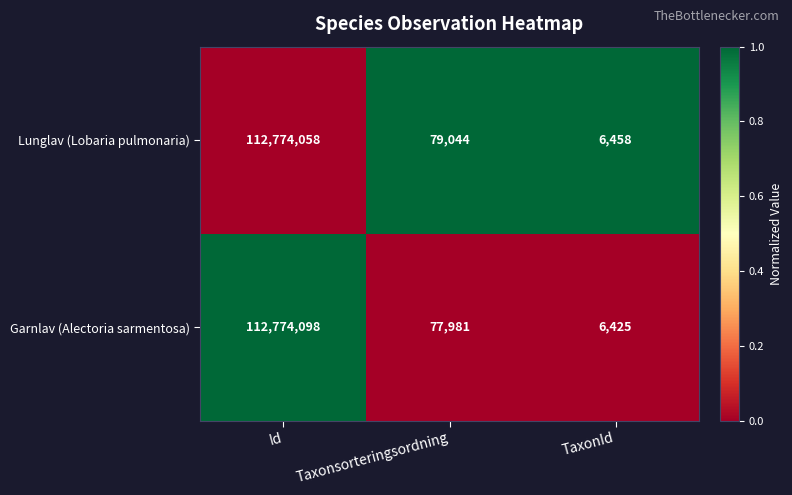

What value does the Lunglav (Lobaria pulmonaria) series have at Taxonsorteringsordning, to the nearest 100?

79000